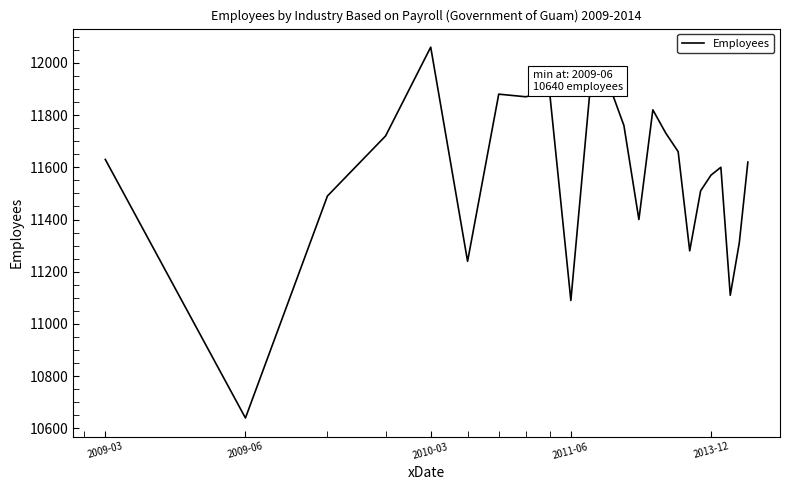

What is the minimum value shown in the chart?

10640